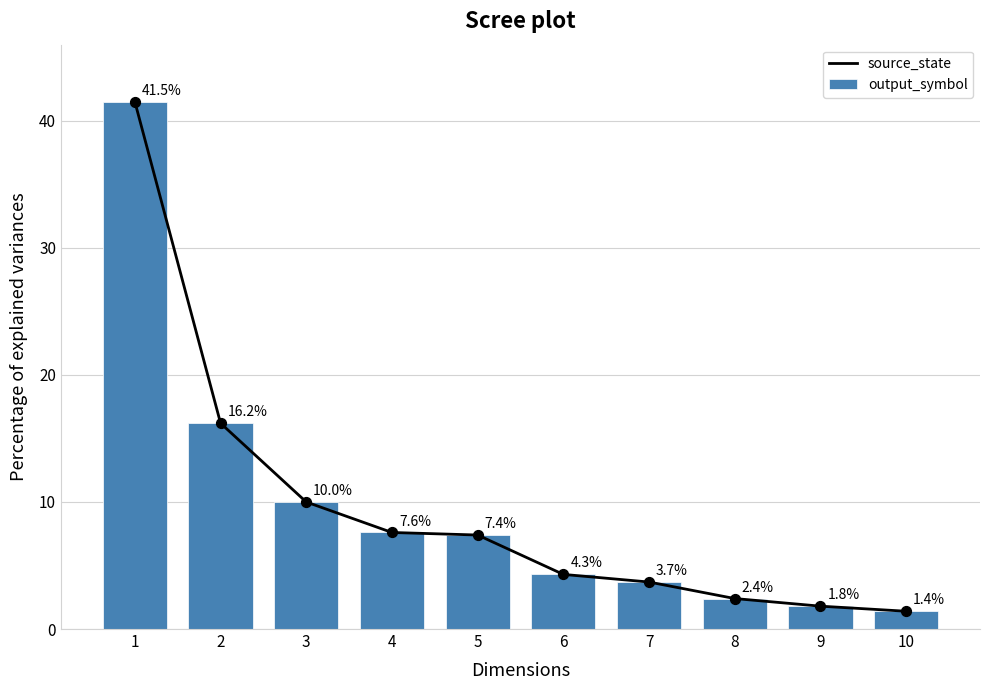

Which series contains the highest Y value?

source_state